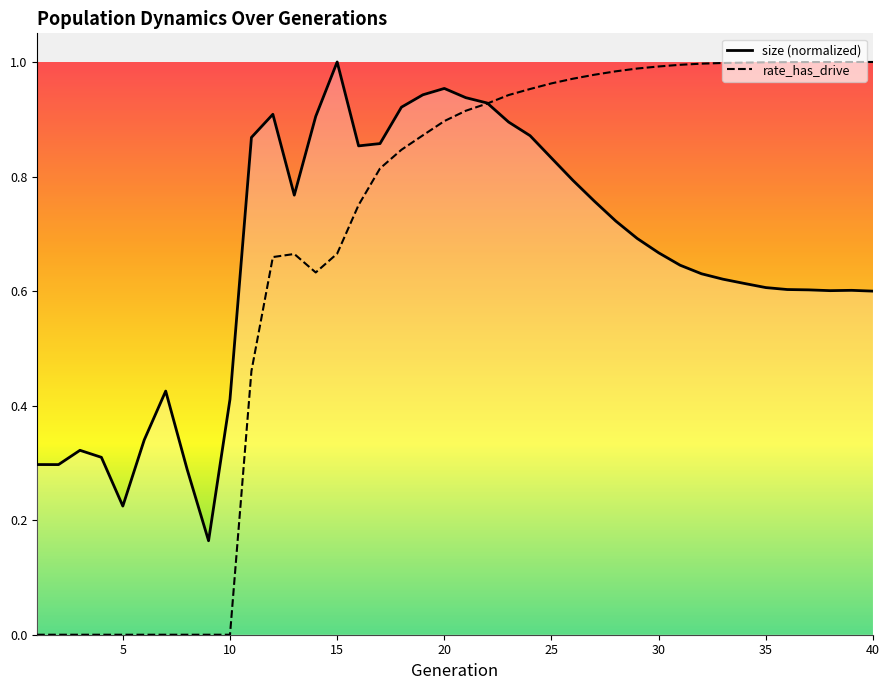

Where do rate_dr and size first cross each other?

22 and 23